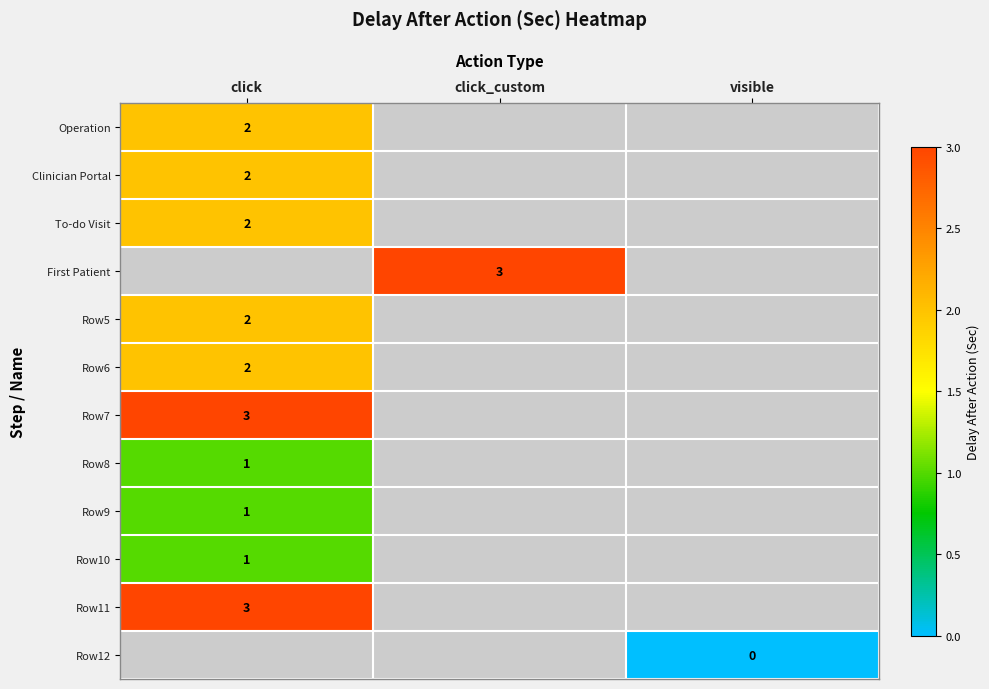

Is the value of Operation at click_custom greater than the value of Clinician Portal at click_custom?

No